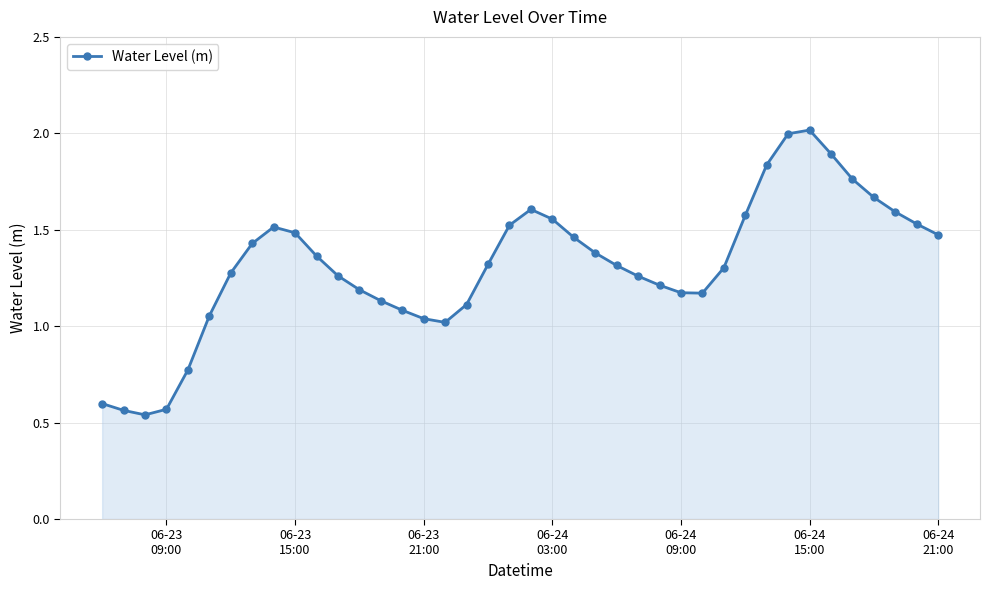

True or false: there are more than 1 points higher than both neighbors.

True